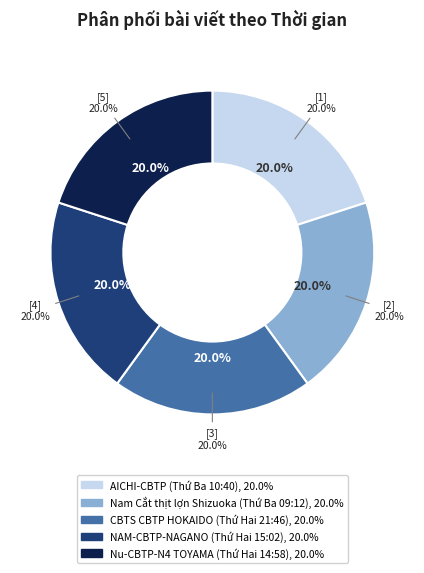

To the nearest percent, what portion does CBTS CBTP HOKAIDO (Thứ Hai 21:46) represent?

20%